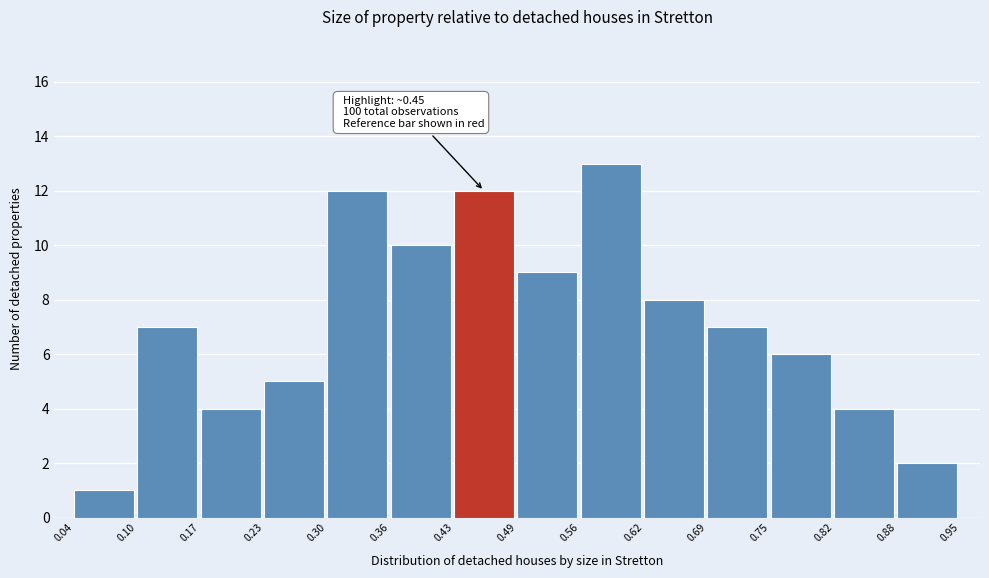

Which range on the x-axis has the tallest bar?

0.56 to 0.62